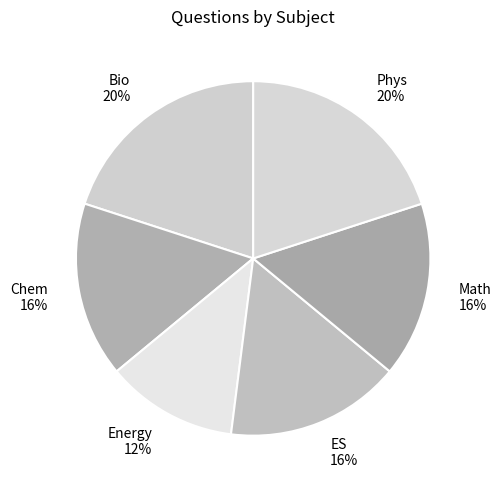

To the nearest percent, what is the difference between the largest and smallest slice percentages?

8%